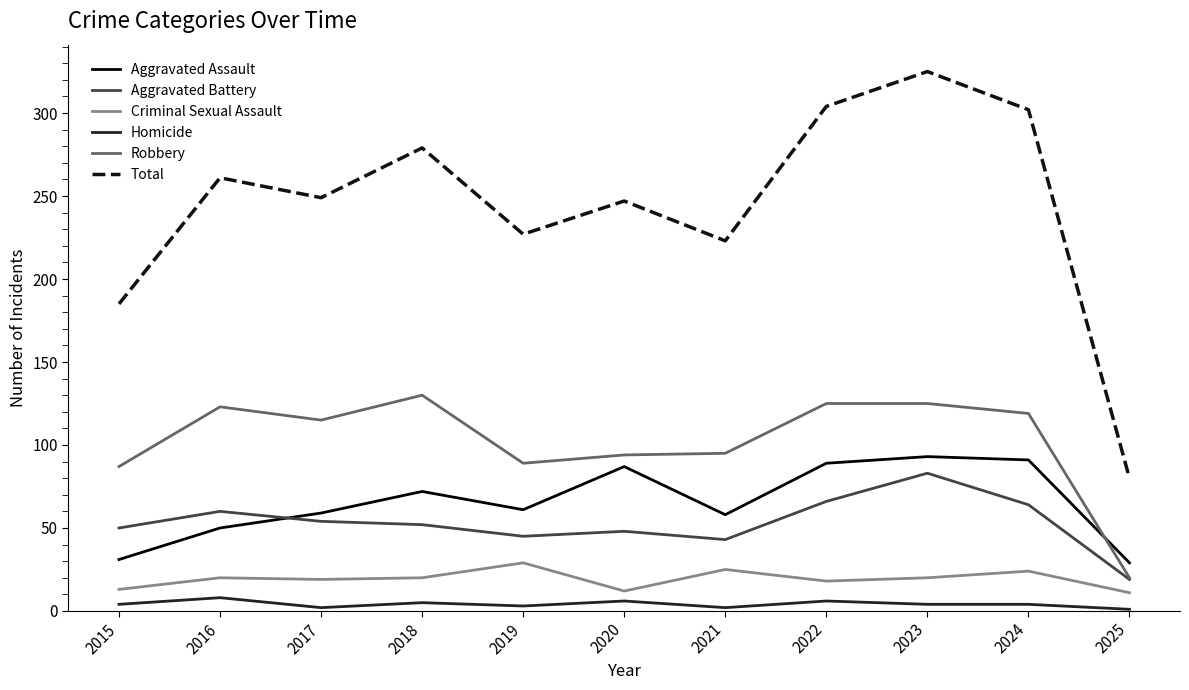

At which category is the sum across all series the highest?

2023